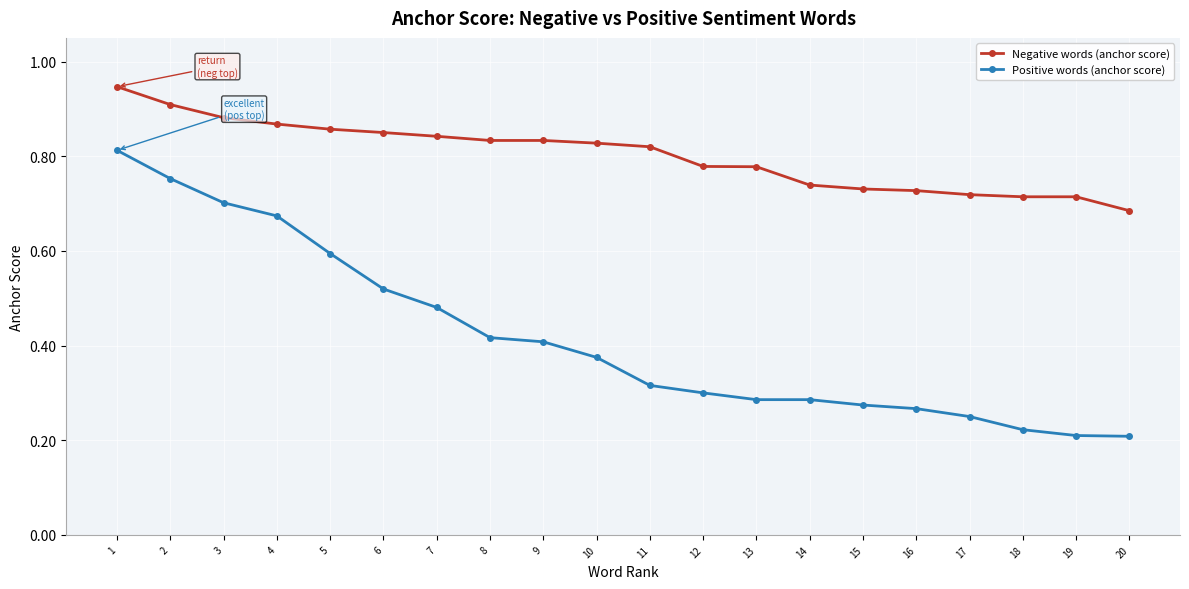

Count the Positive words (anchor score) values in the range 0 to 1.

20